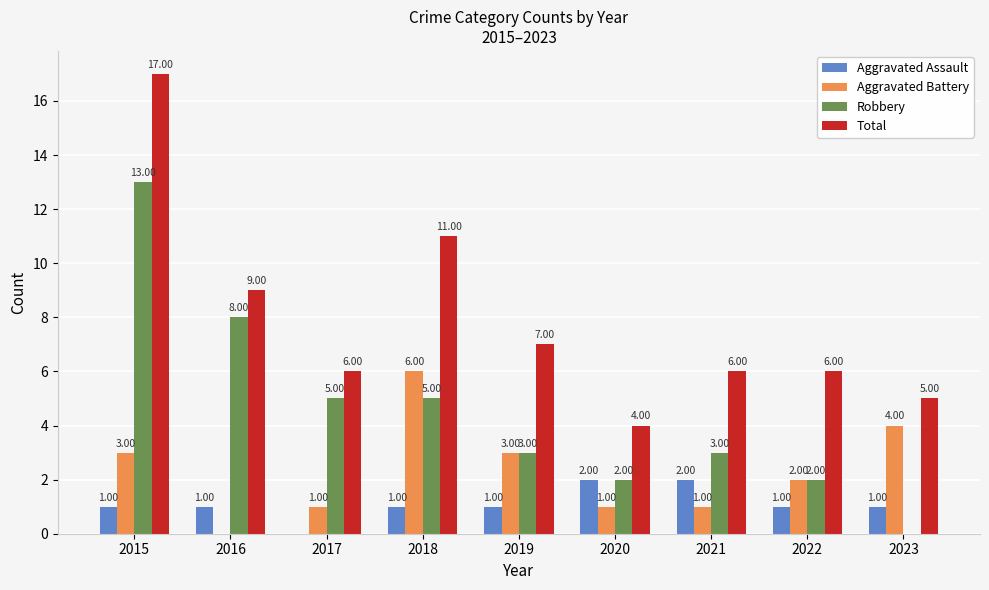

At which category is the sum across all series the highest?

2015